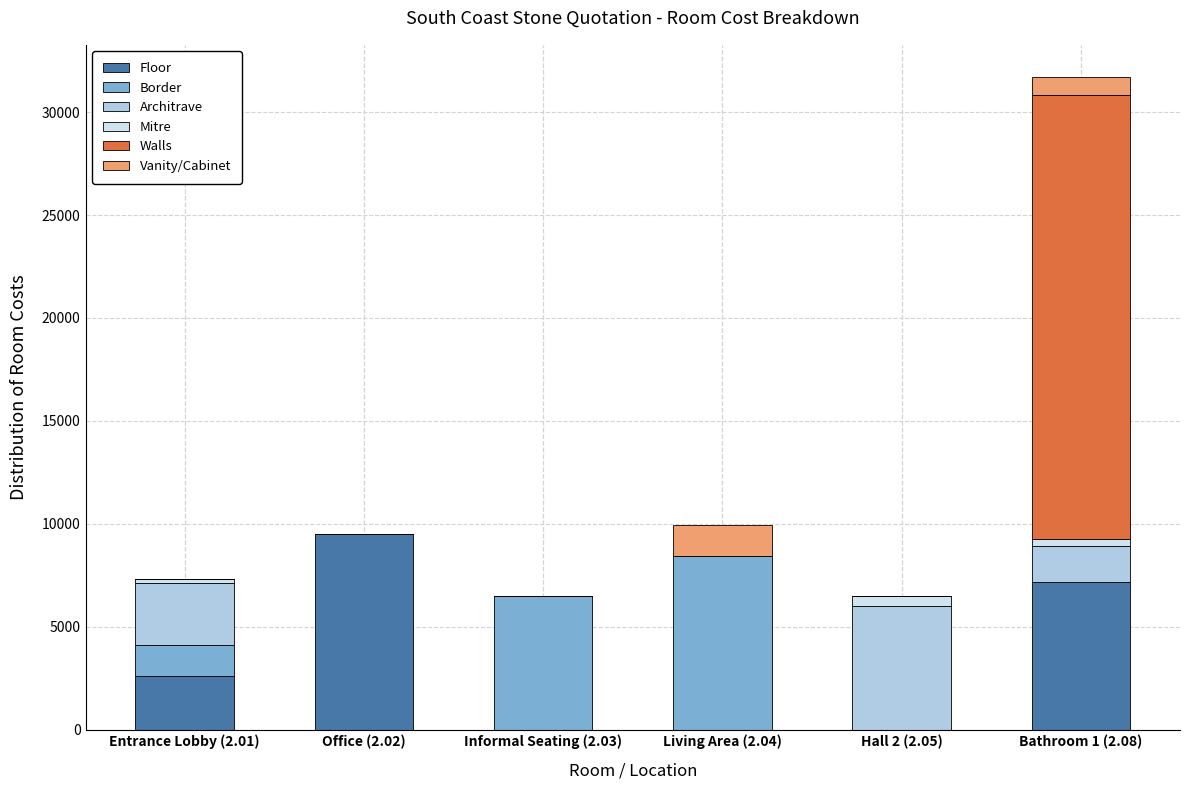

Does the chart contain stacked bars?

Yes